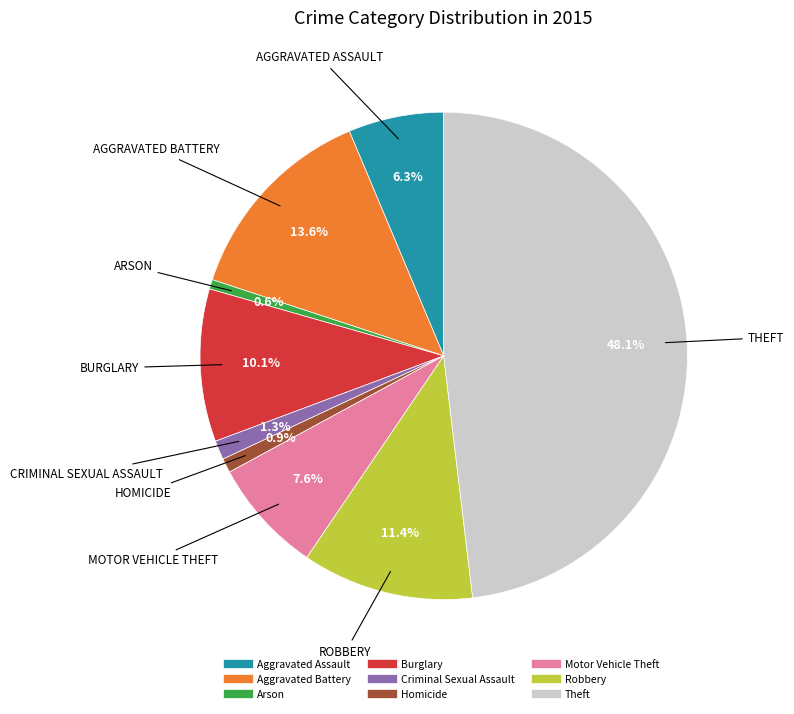

To the nearest percent, what is the difference between the Aggravated Assault and Burglary slice percentages?

4%